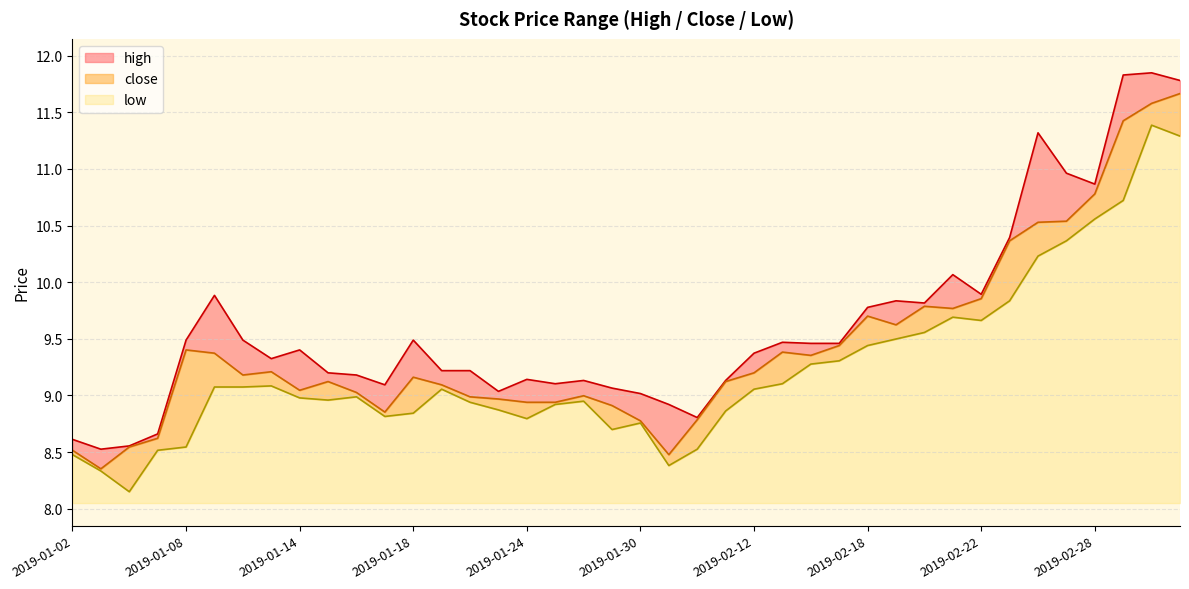

Which series has the largest total across all categories?

high